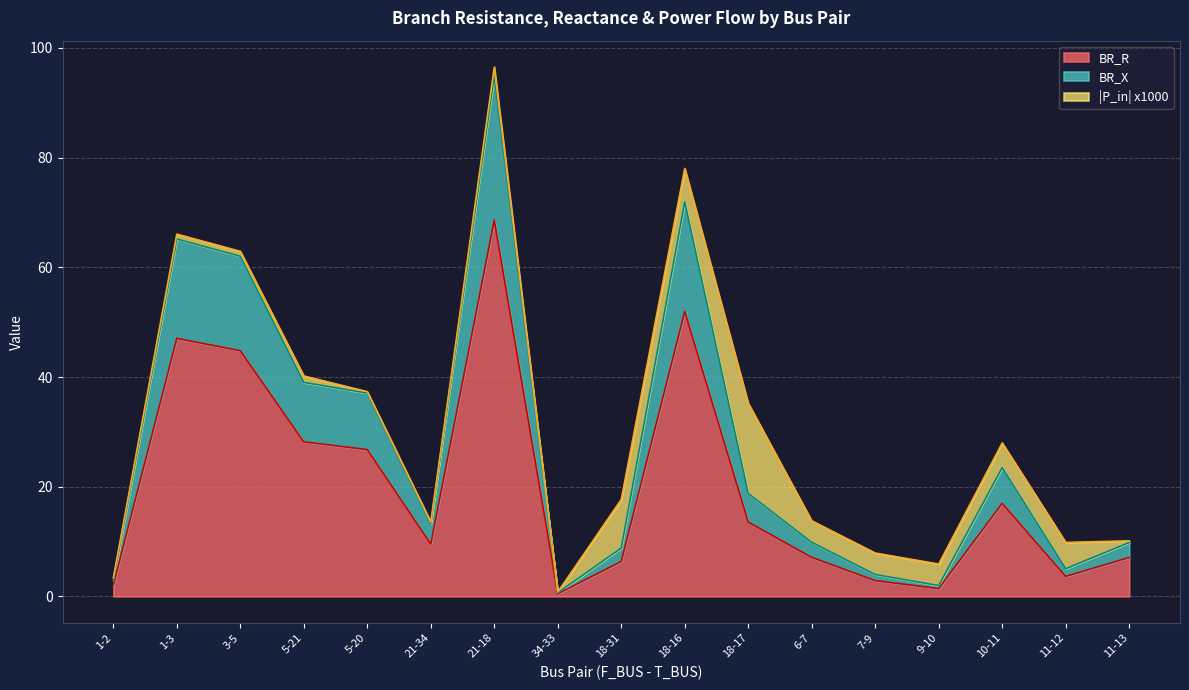

What is the lowest value of the BR_X series?

0.7